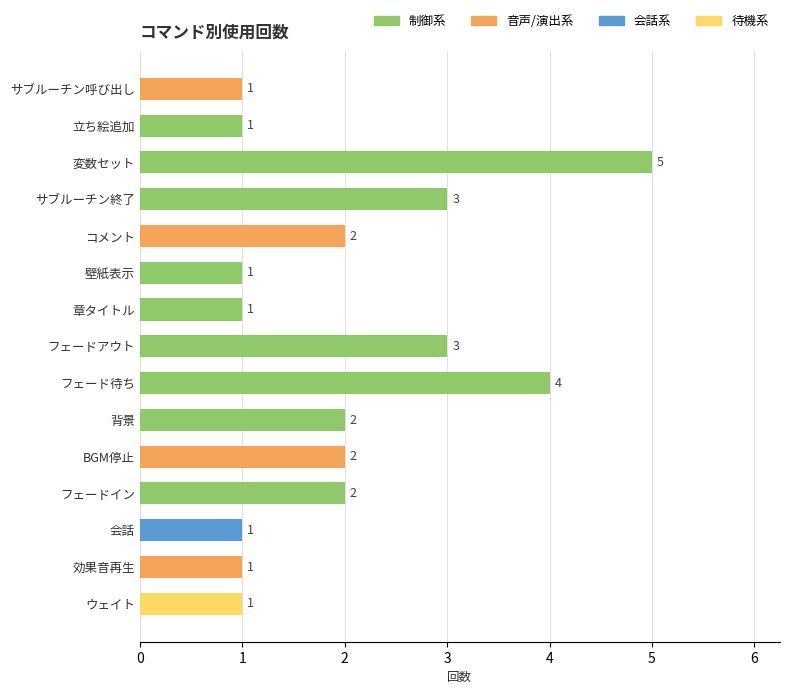

How many categories are shown in the chart?

15